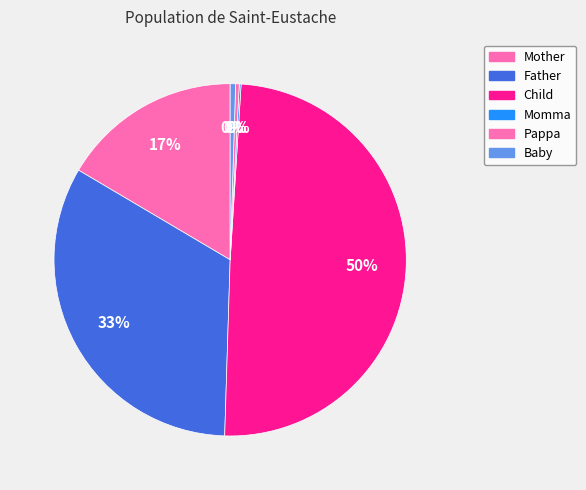

True or false: Baby accounts for 1% of the total.

False